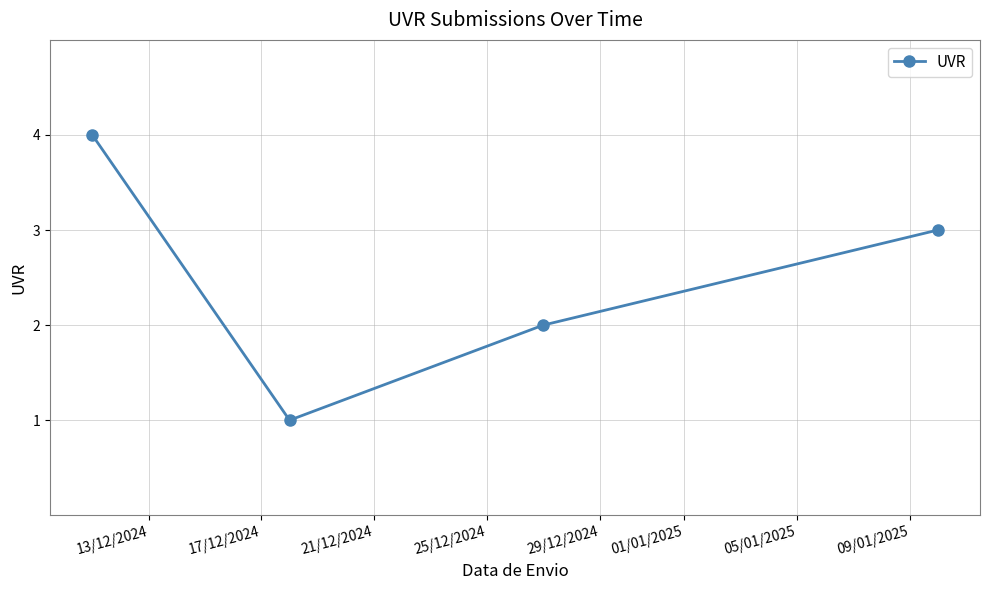

What is the sum of all values?

10